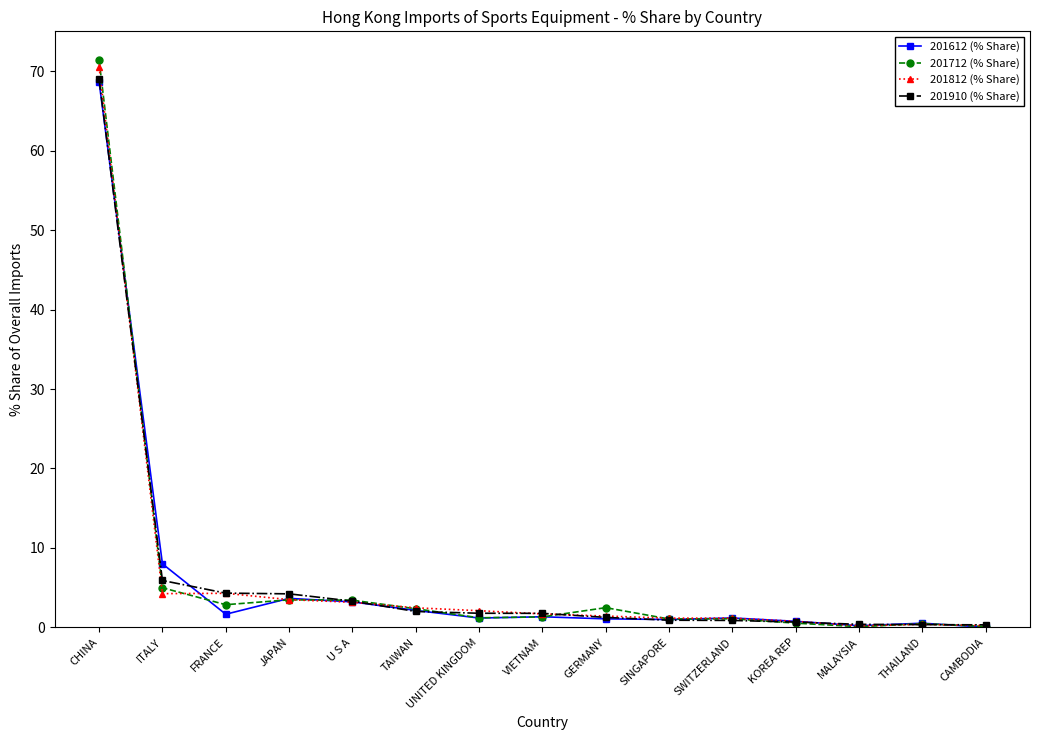

What is the maximum value for 201812 (% Share)?

70.5